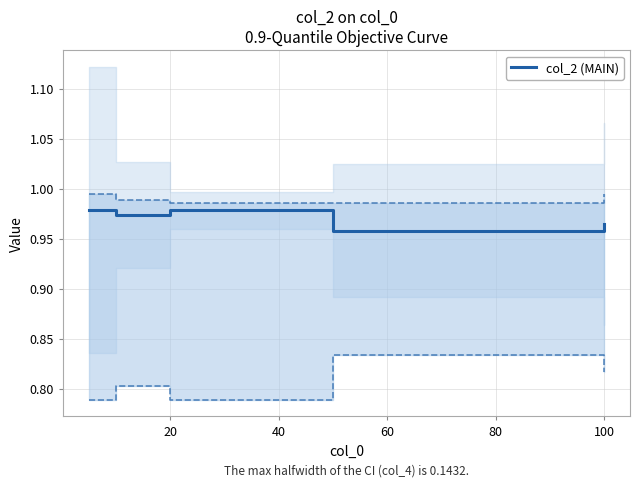

Reading right to left, transcribe all the data shown in this chart.

1.0	1.0	1.0	1.0	1.0